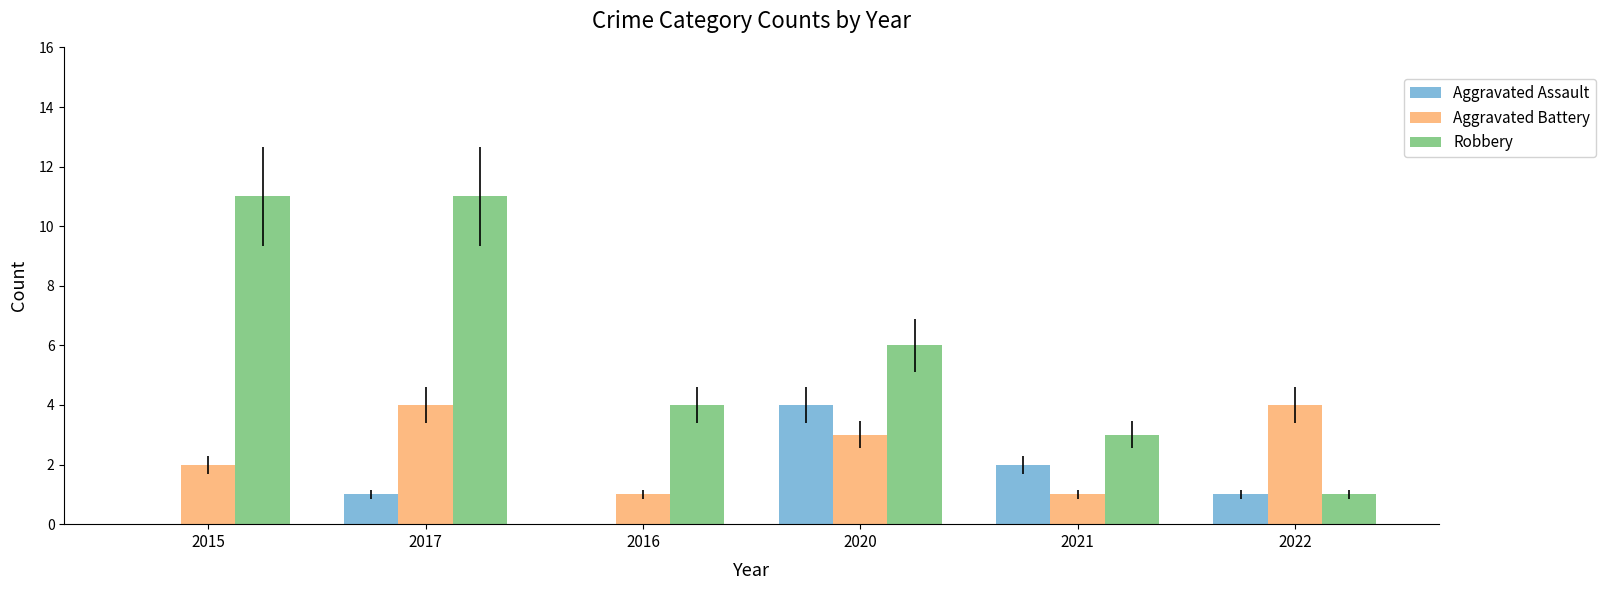

What is the total value across all series at 2022?

6